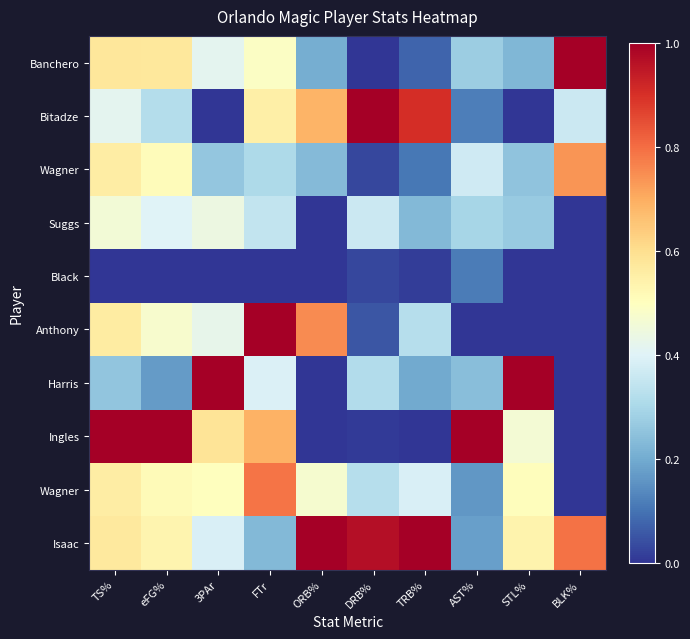

At how many categories does at least one series exceed 0?

10